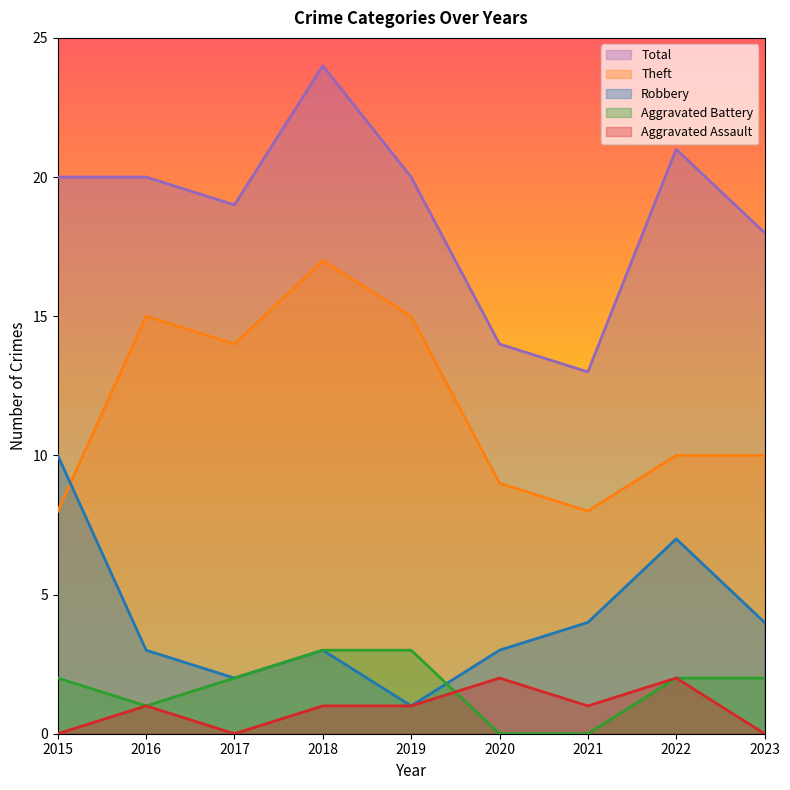

Reading left to right, transcribe all the data shown in this chart.

Robbery: 10	3	2	3	1	3	4	7	4
Theft: 8	15	14	17	15	9	8	10	10
Aggravated Battery: 2	1	2	3	3	0	0	2	2
Aggravated Assault: 0	1	0	1	1	2	1	2	0
Total: 20	20	19	24	20	14	13	21	18